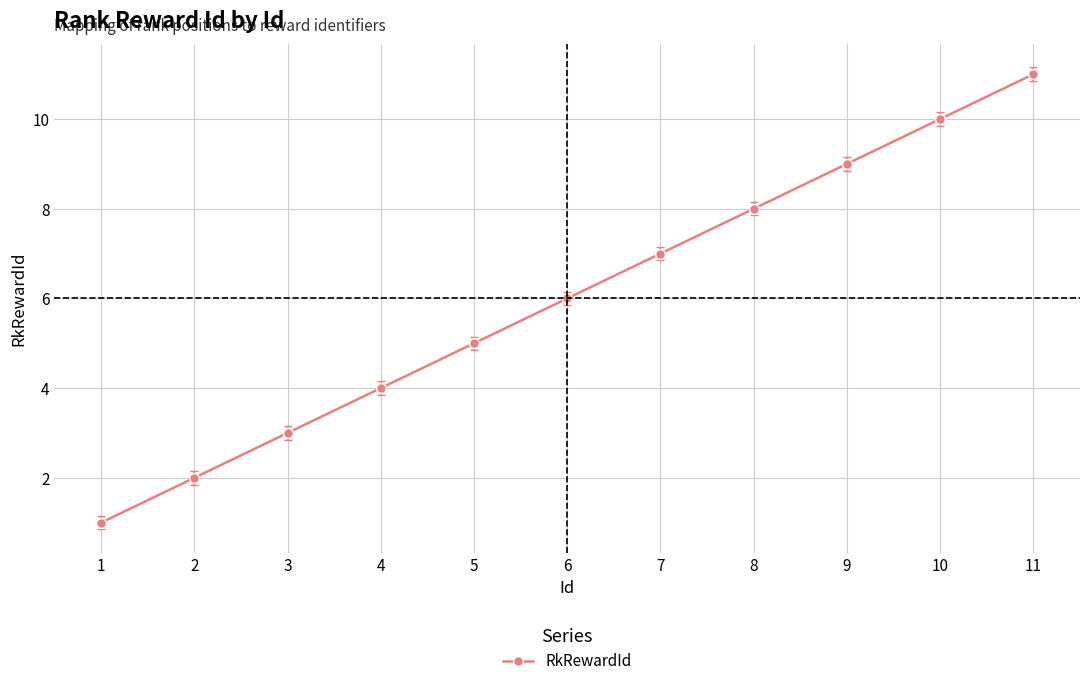

How many data points are less than 6?

5